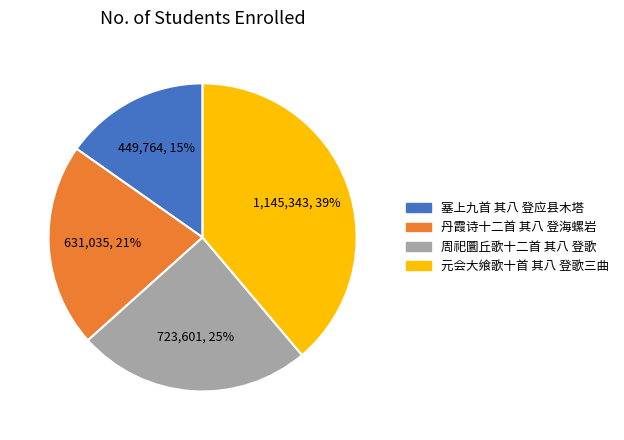

Does 周祀圜丘歌十二首 其八 登歌 represent more than half of the total?

No